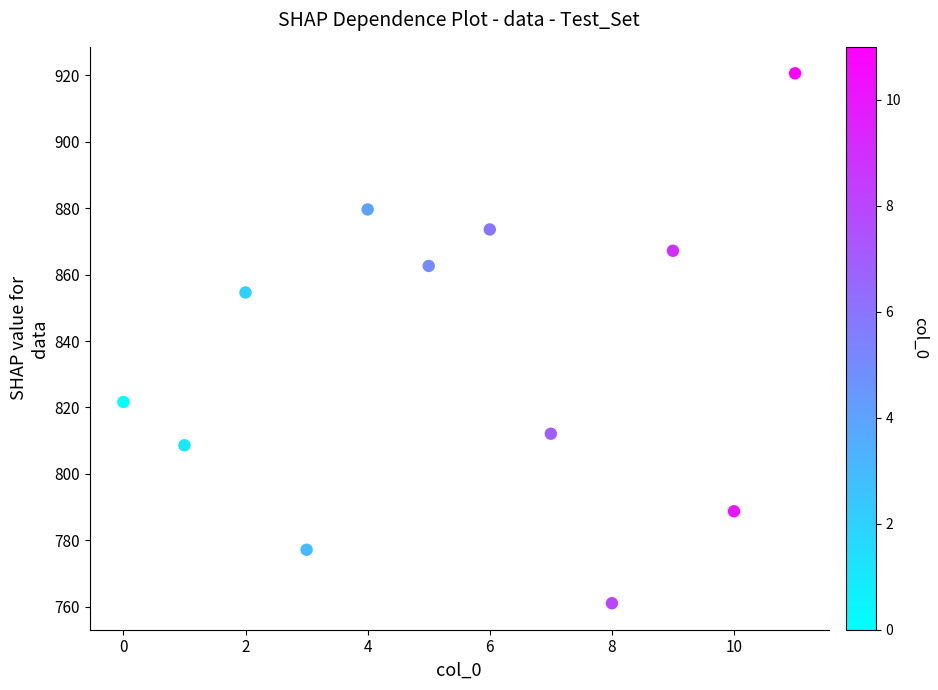

What Y value in the scatter plot is closest to 840?

854.6